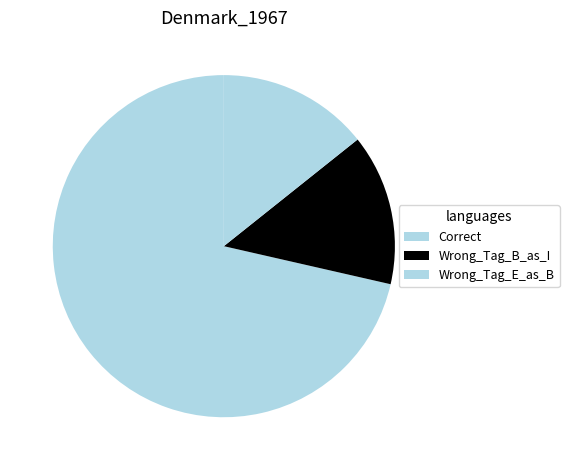

What is the largest slice in the pie chart?

Correct